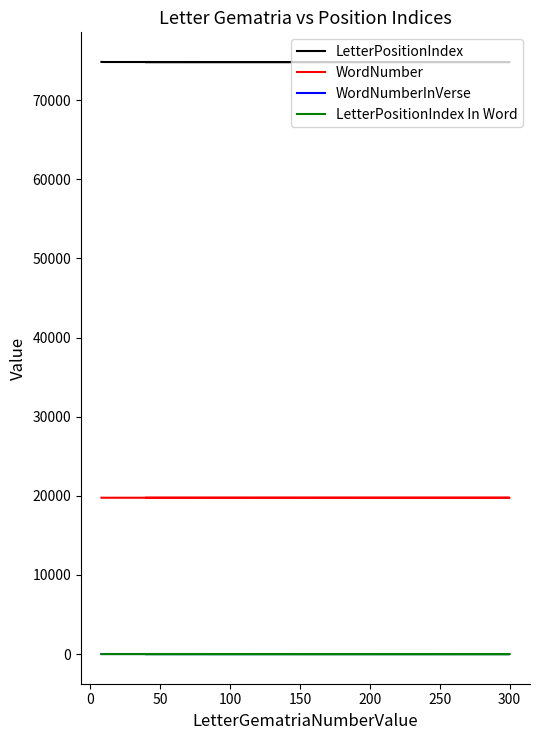

Count the number of categories in the chart.

4